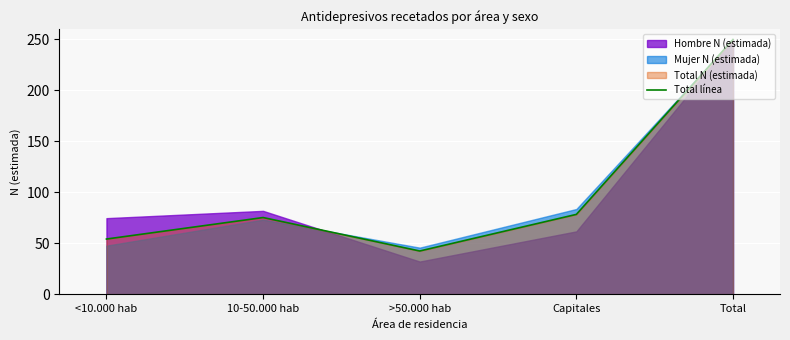

At which label does the data first exceed 75?

10-50.000 hab